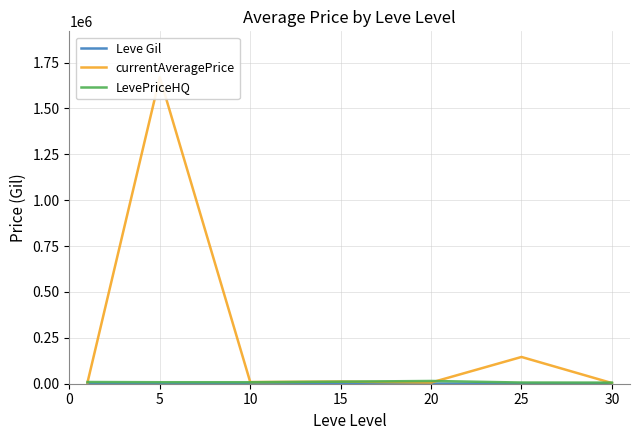

Between 25 and 20, which is larger?

20